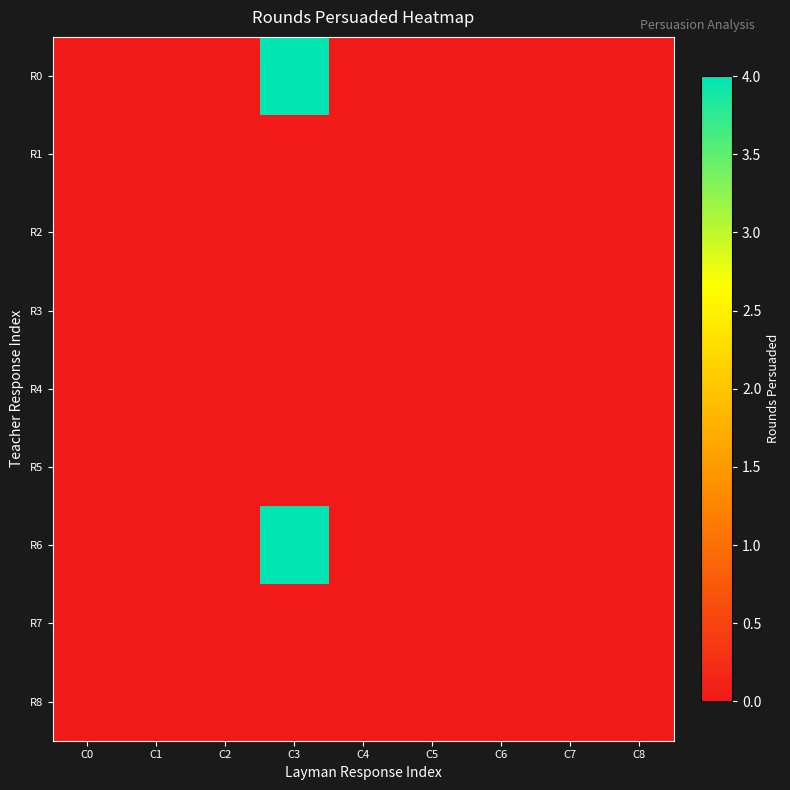

Rank the series at C4 from highest to lowest value.

R0, R1, R2, R3, R4, R5, R6, R7, R8